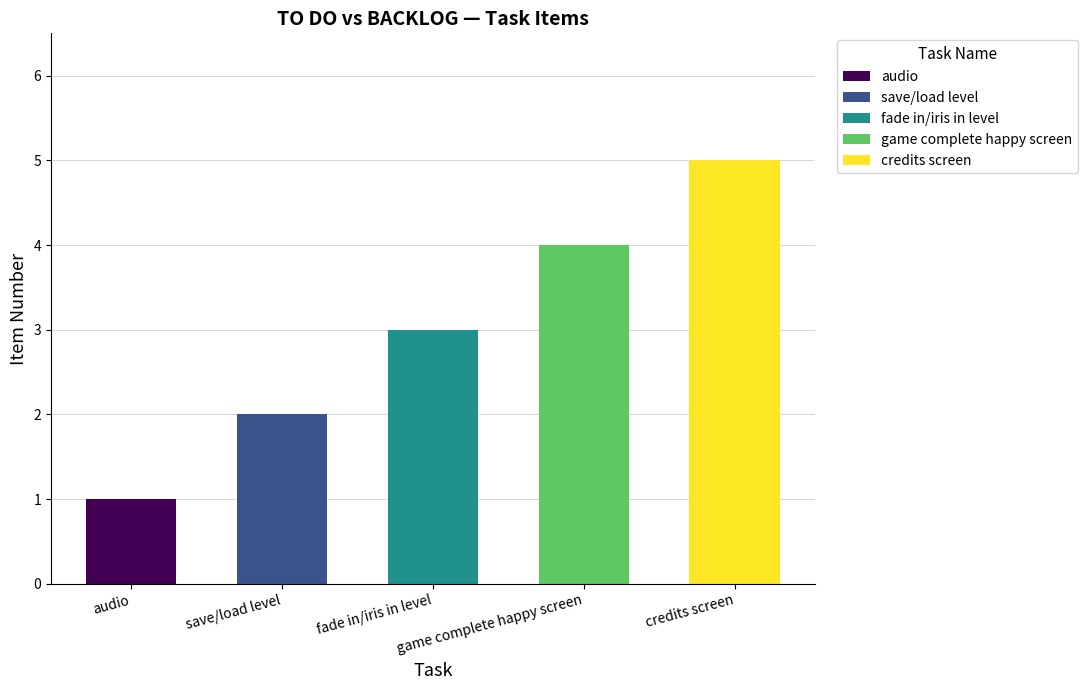

What is the approximate value at fade in/iris in level?

3